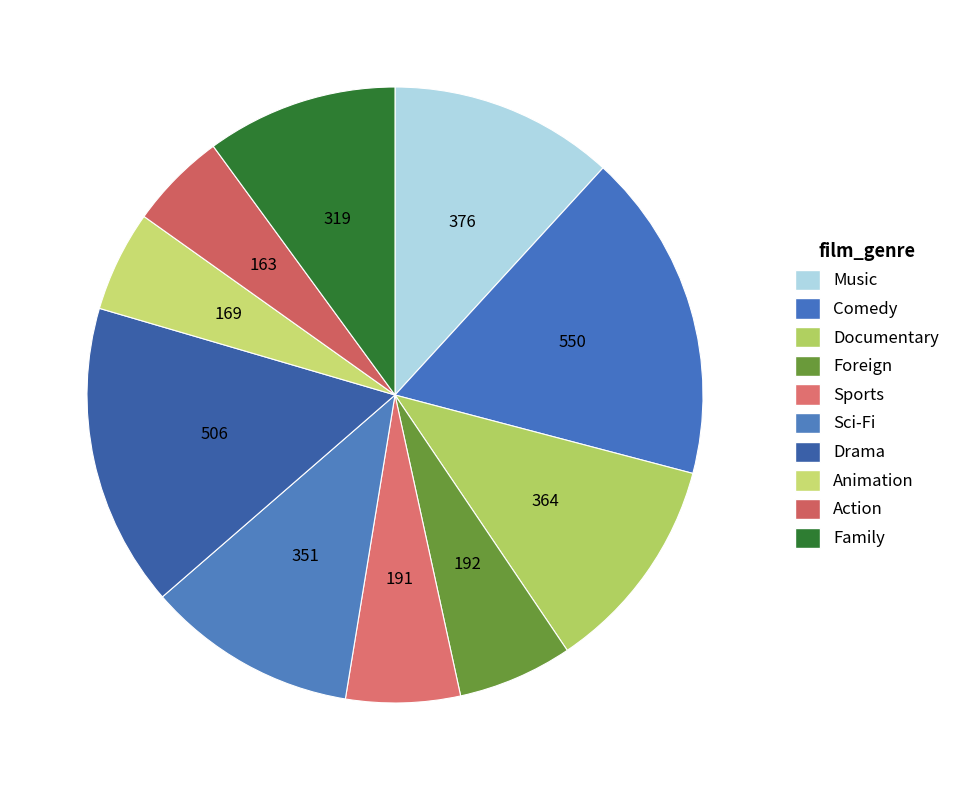

How many segments does this pie chart have?

10